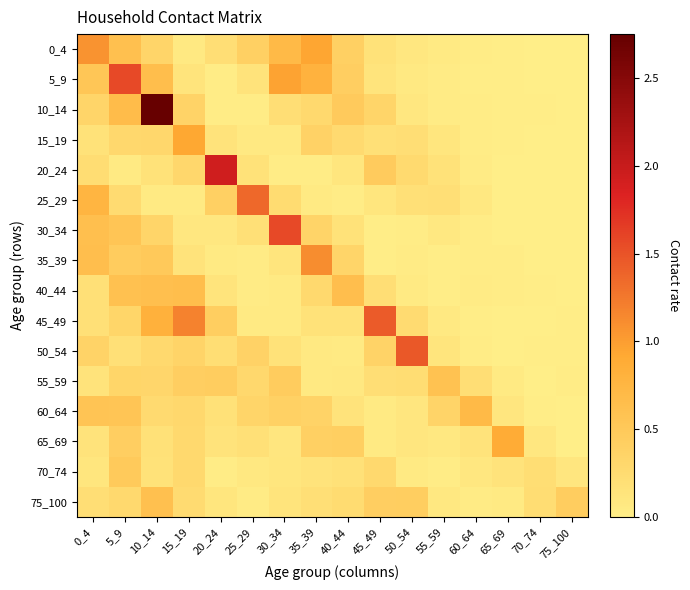

At which category does the chart reach its minimum across all series?

75_100